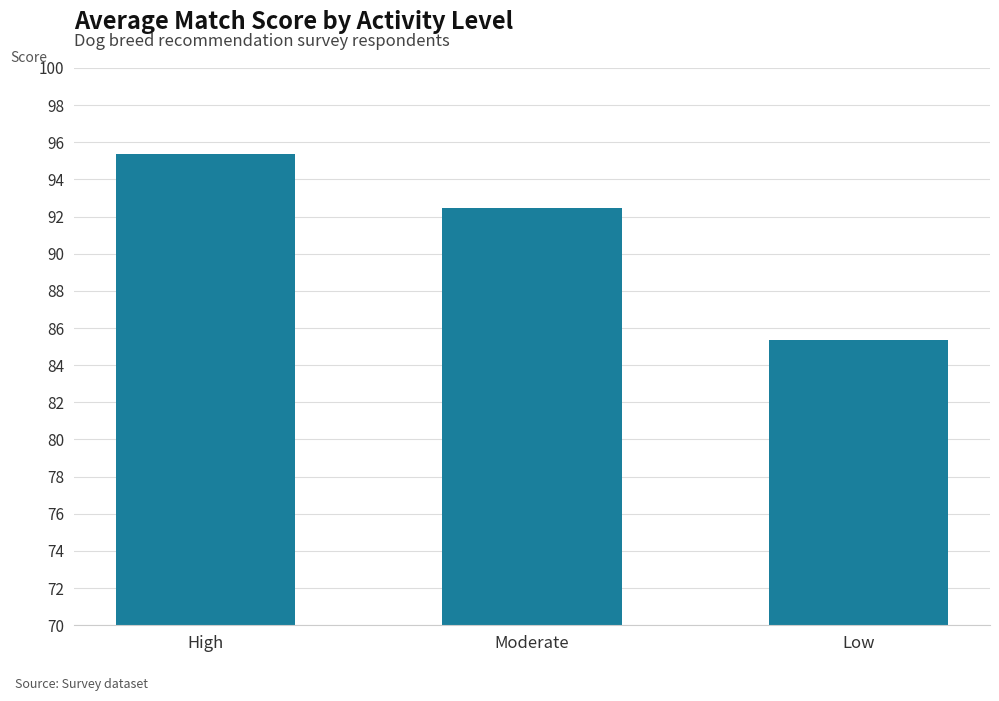

The value at Low is 114.5. True or false?

False